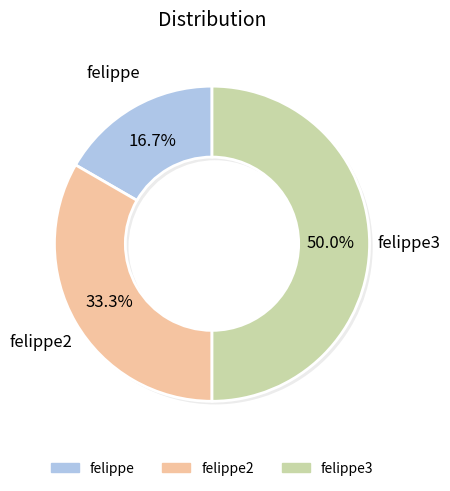

The felippe3 slice represents 50% of the pie. True or false?

True